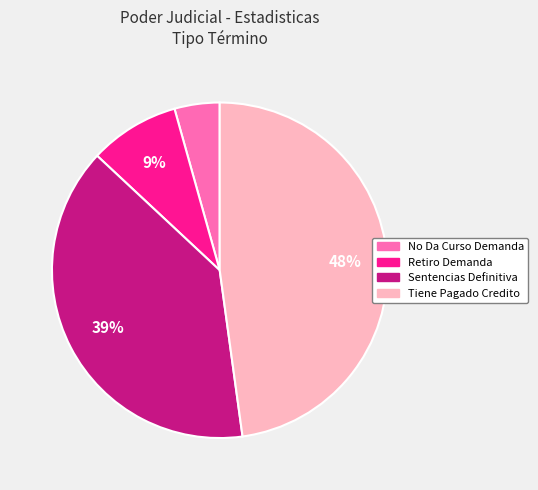

To the nearest percent, what is the average slice percentage?

25%